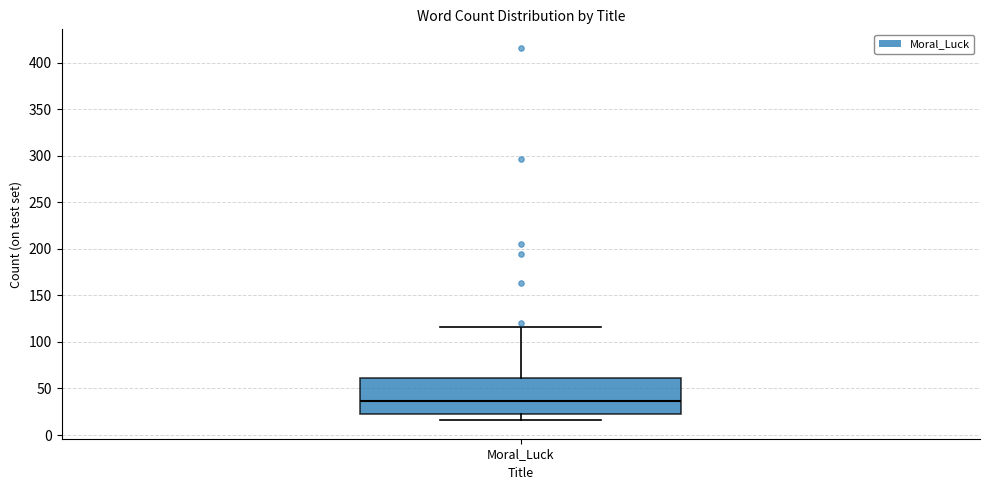

Transcribe this box plot: give where the median line is, the range the box spans, and where the two whiskers end, as read against the y-axis. The values are not printed on the chart, so give them approximately, as read against the axis.

median 35, box 25 to 60, whiskers 15 to 115